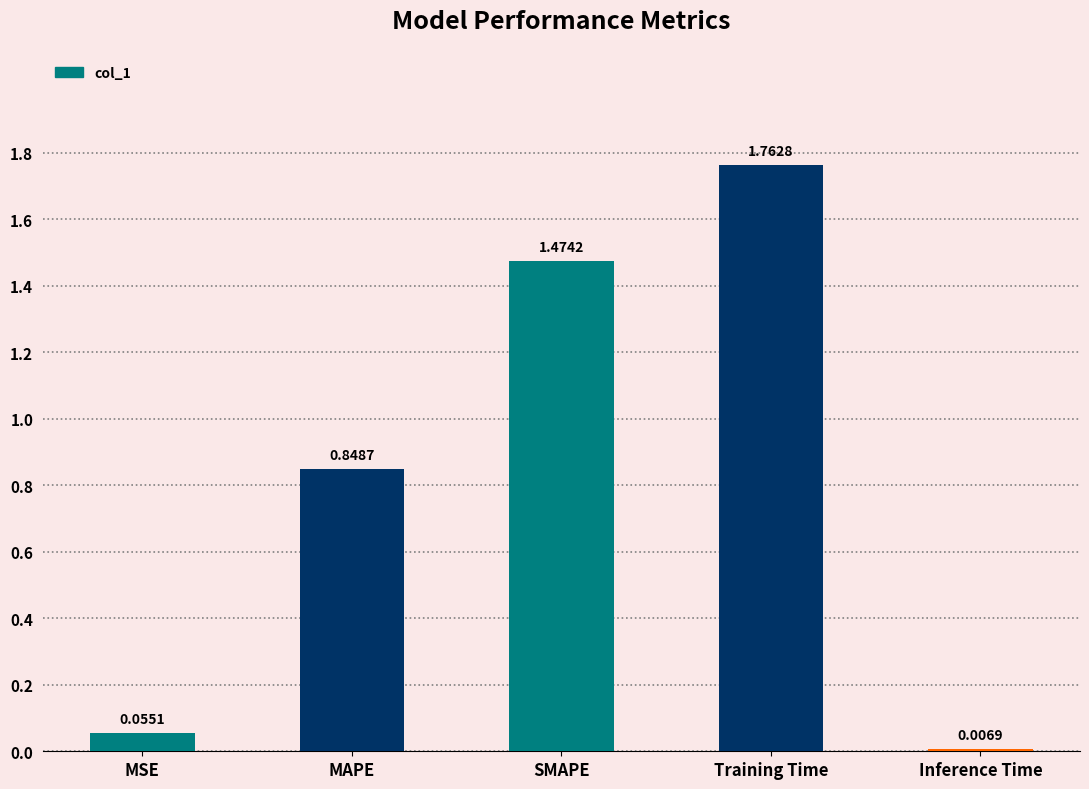

Which label corresponds to the largest value in the chart?

Training Time